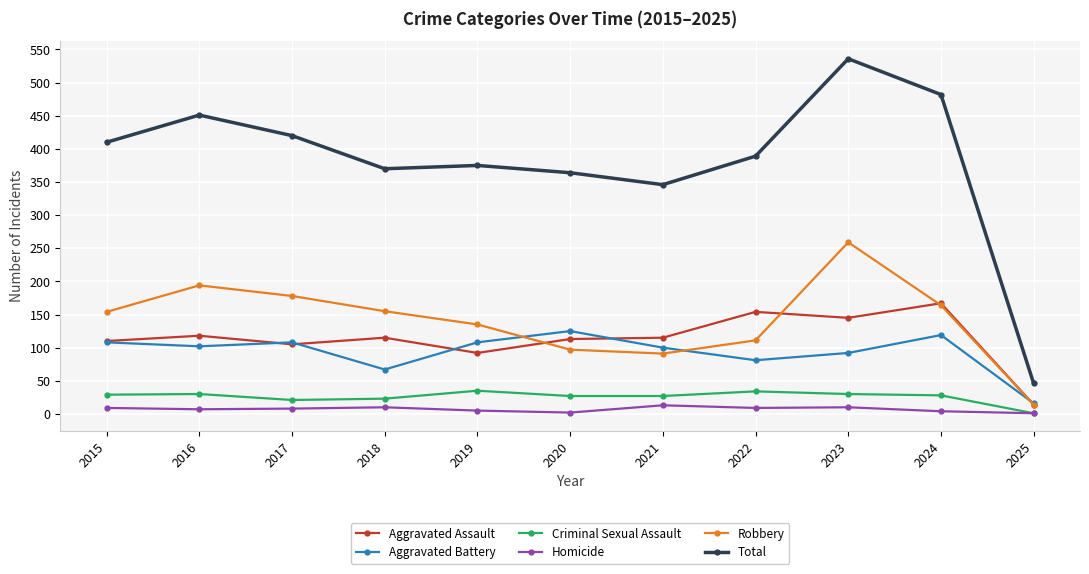

How many lines are shown in the chart?

6